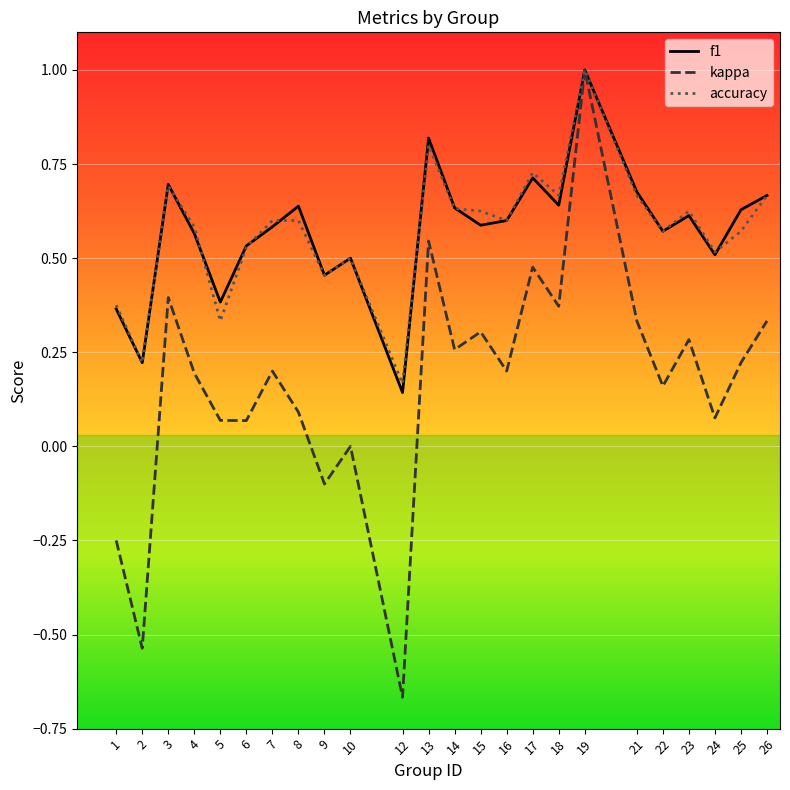

Is the value of f1 at 2 greater than the value of kappa at 26?

No